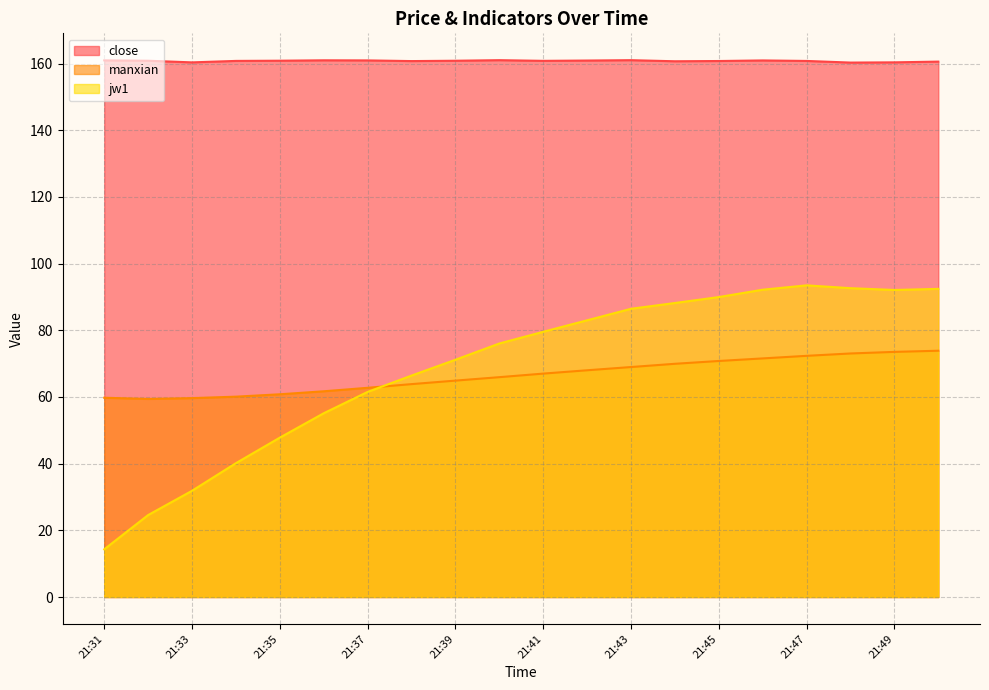

At which label does close reach its peak?

21:40